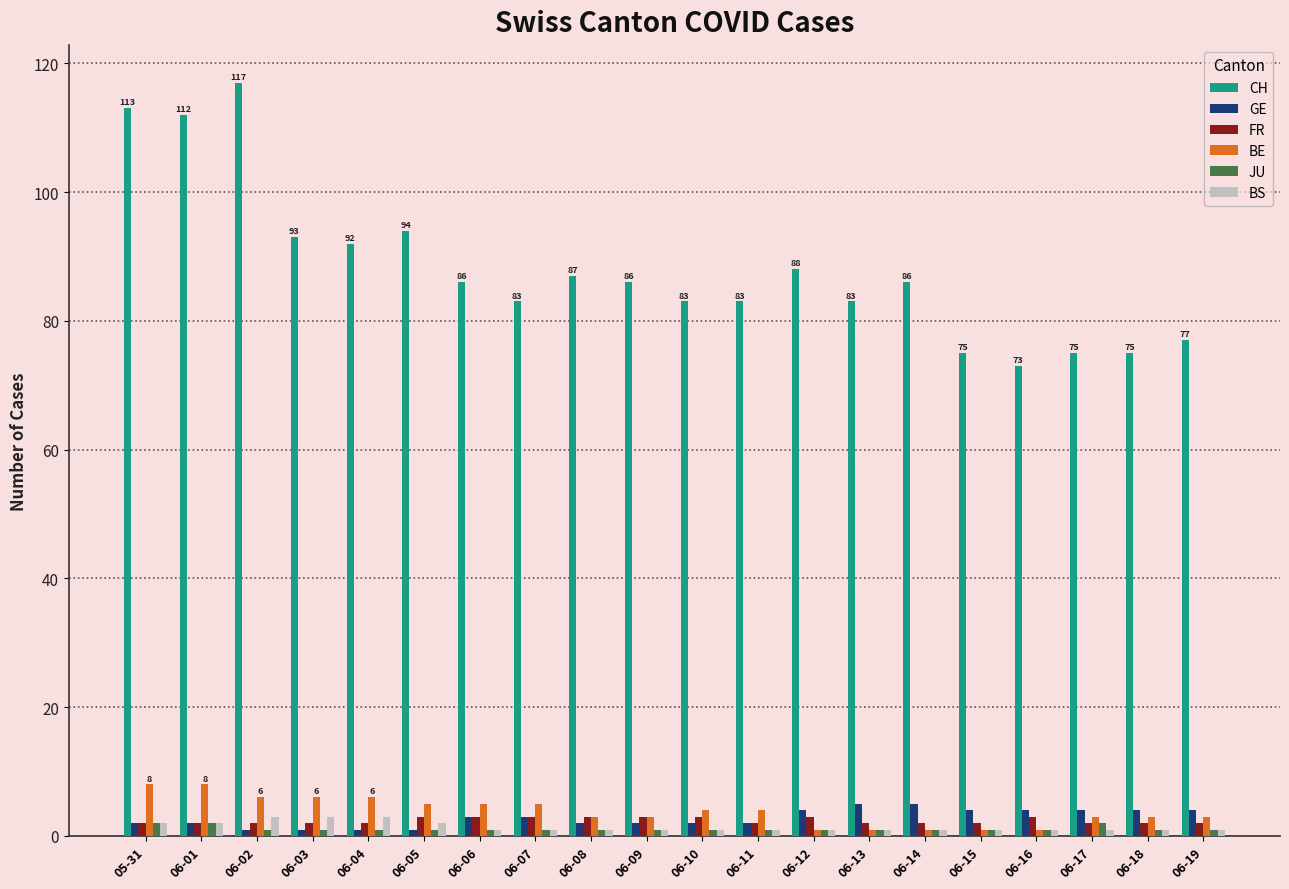

At which label is CH closest to 95?

06-05